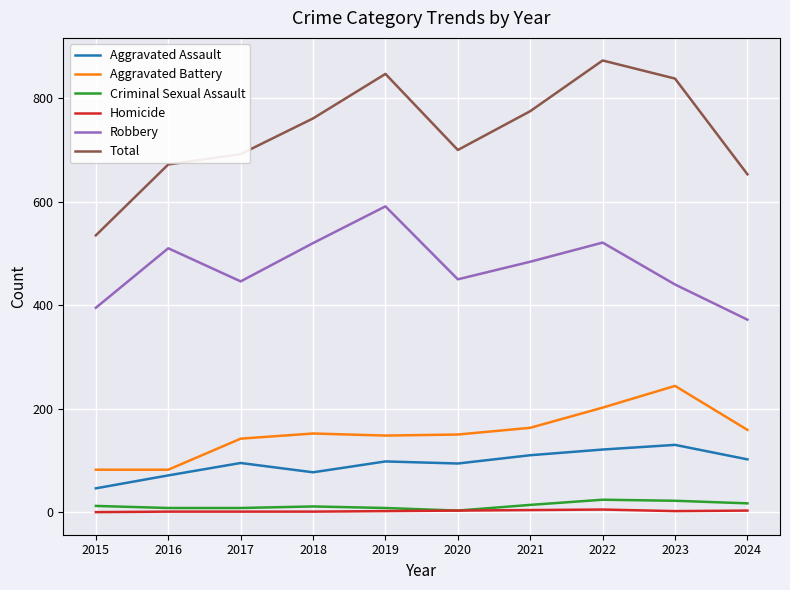

Which series has the largest total across all categories?

Total